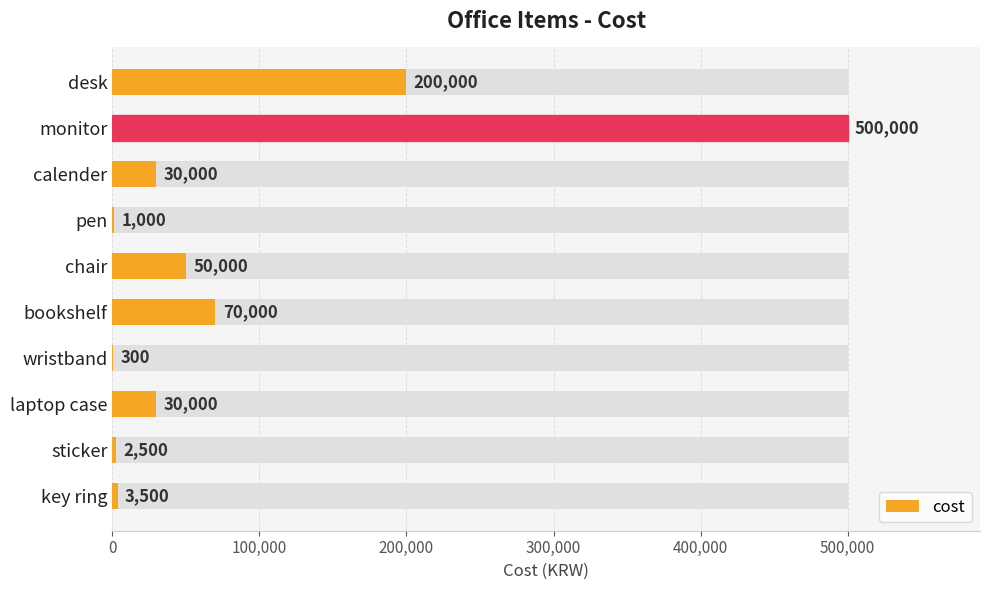

Reading left to right, list all the values displayed in this chart.

200000	500000	30000	1000	50000	70000	300	30000	2500	3500